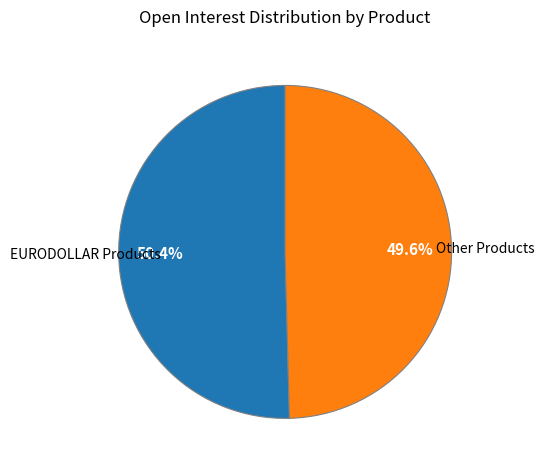

Is there any slice that represents more than half of the pie?

Yes